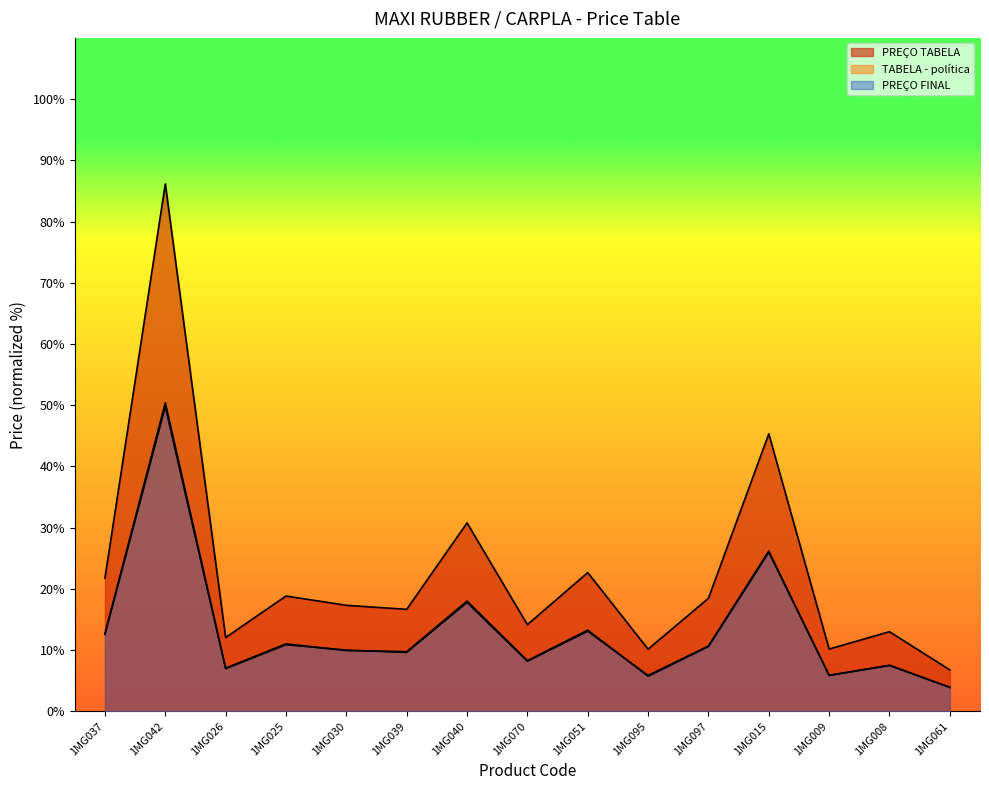

True or false: TABELA - política and PREÇO TABELA cross at least once.

False